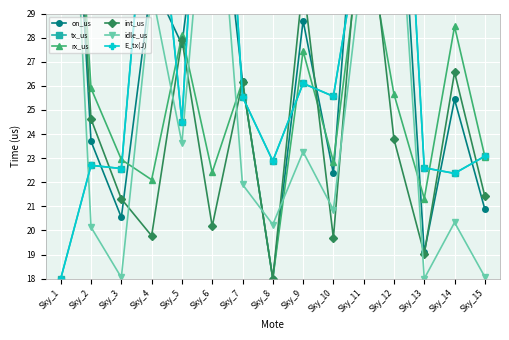

What is the difference between the maximum and minimum values in the int_us series?

28.0